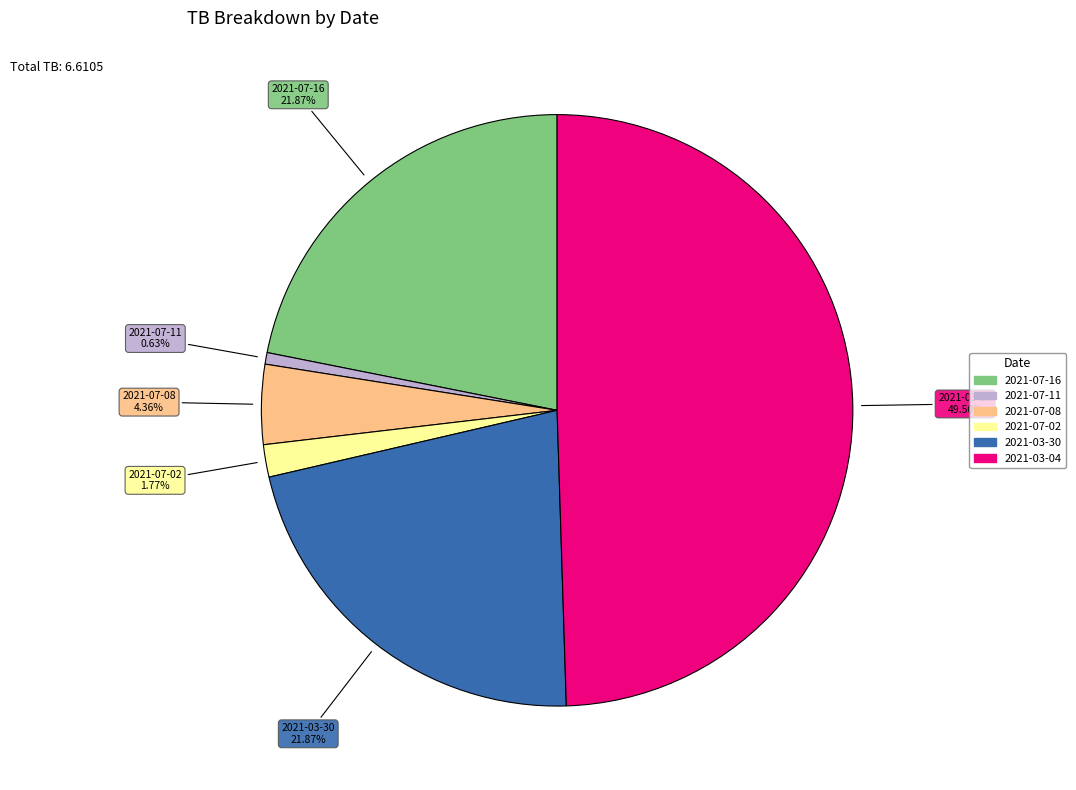

Approximately how many times larger is the value at 2021-07-02 compared to 2021-03-30?

0.1